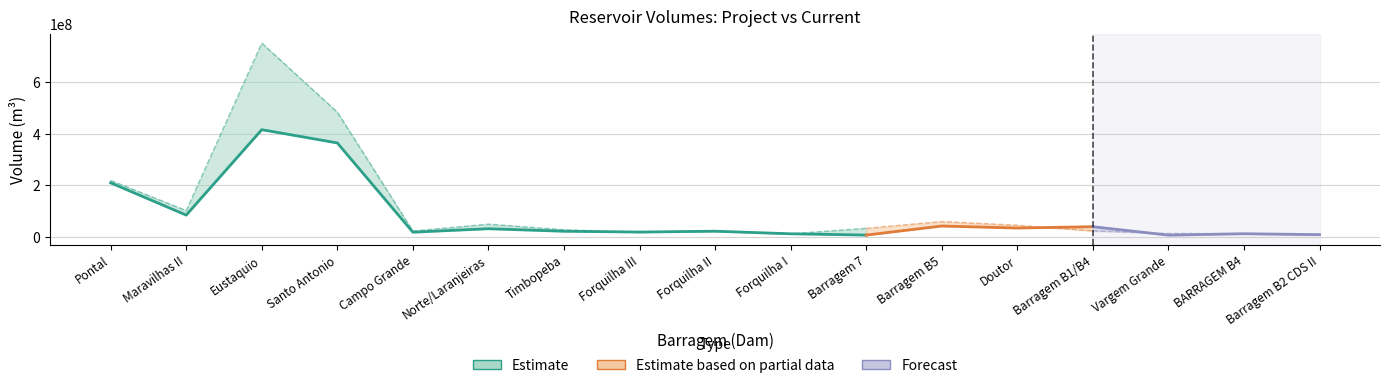

How many lines are shown in the chart?

2